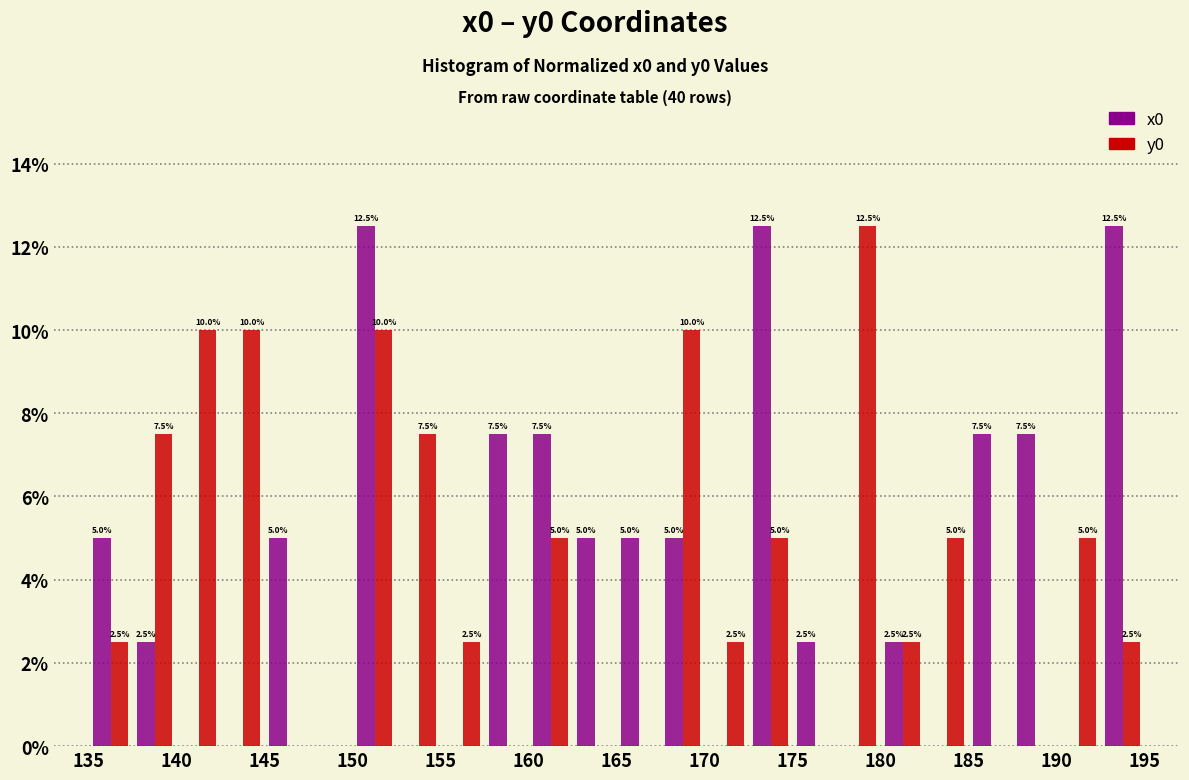

In the y0 series, which range on the x-axis has the tallest bar?

177.5 to 180.0